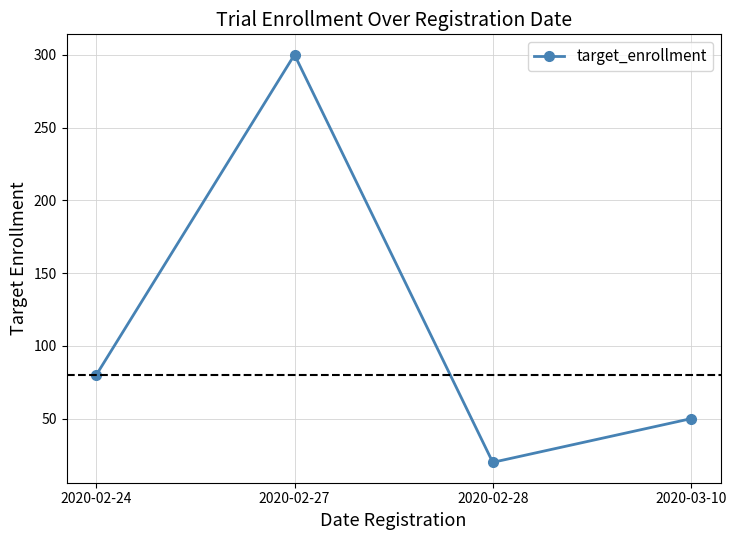

What is the difference between the maximum and minimum values?

280